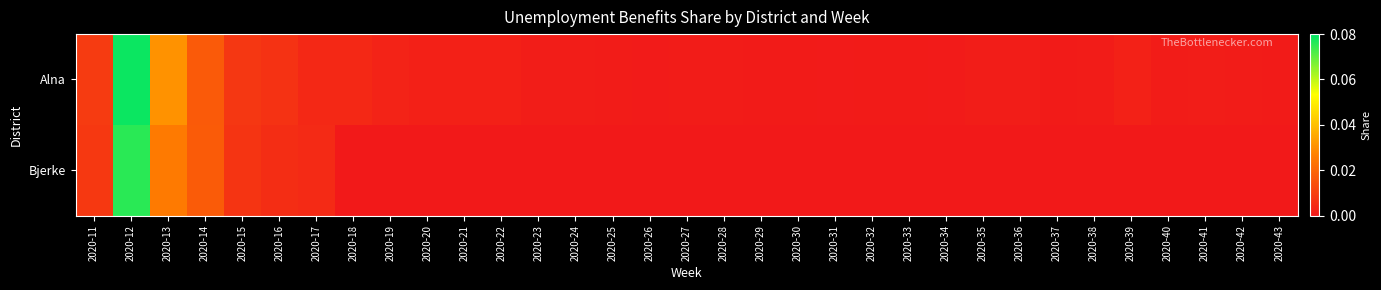

List the series in order of their peak value, highest first.

Alna, Bjerke